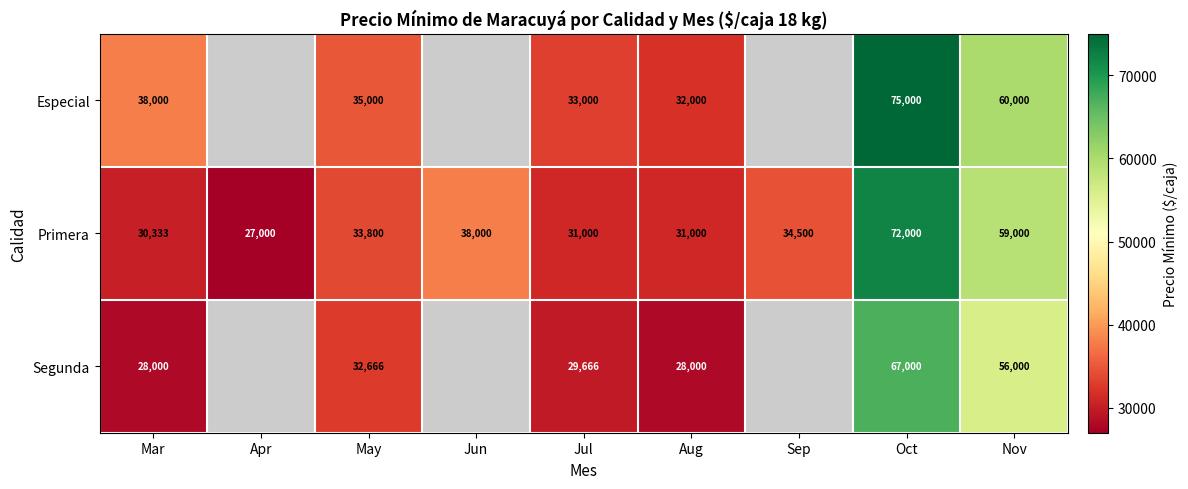

What is the sum of the Primera values at Apr and Nov?

86000